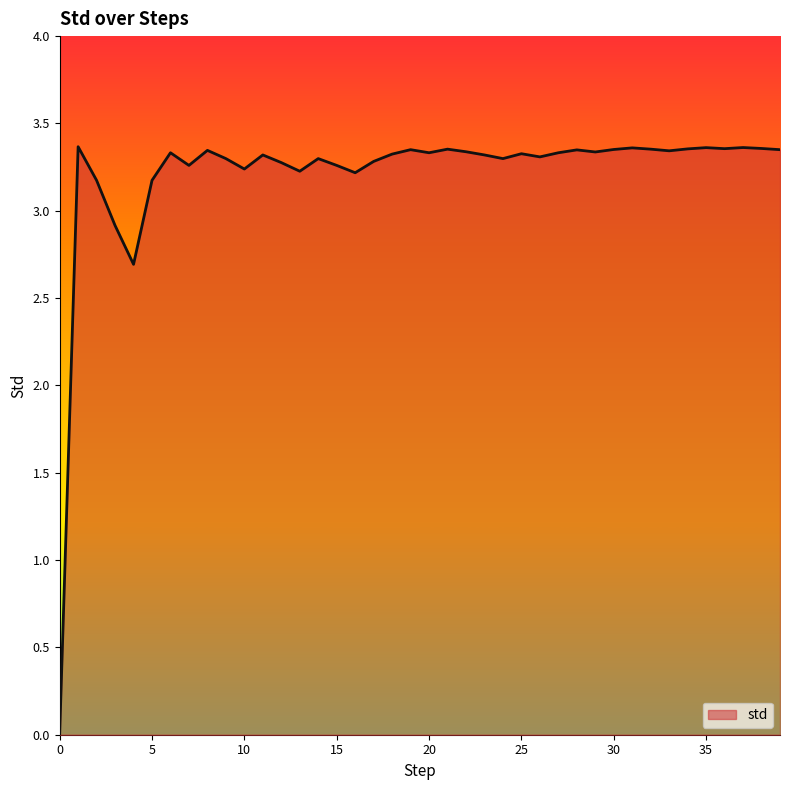

At which label does the data first exceed 3?

1